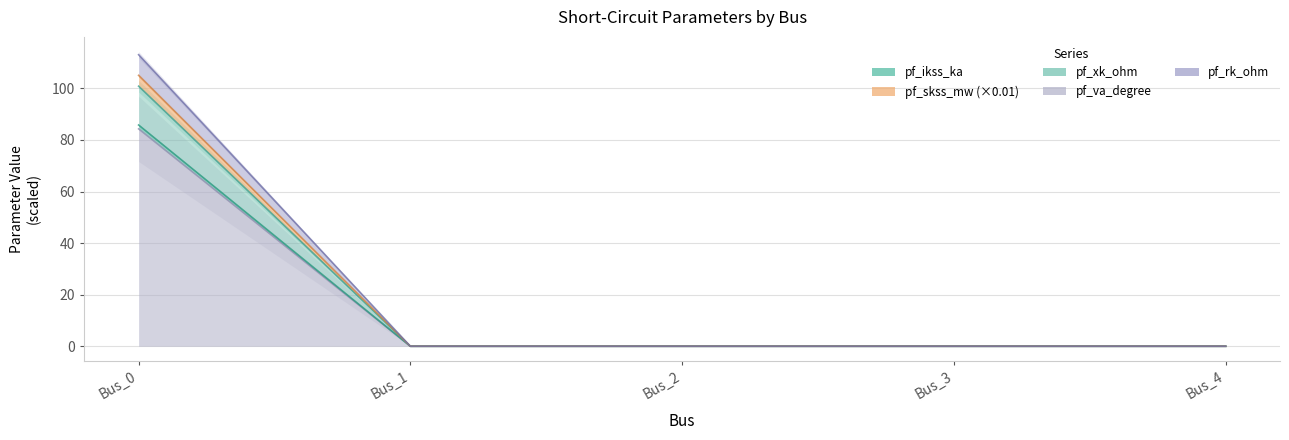

True or false: pf_va_degree has a value of 0.0 at Bus_4.

True